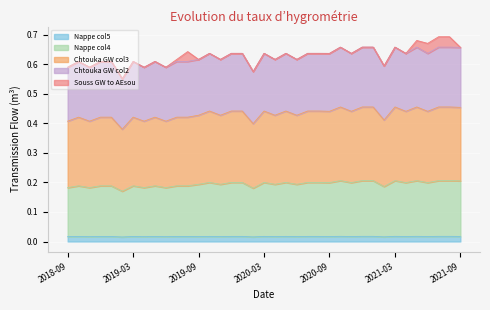

True or false: Chtouka GW col3 and Chtouka GW col2 intersect in this chart.

False